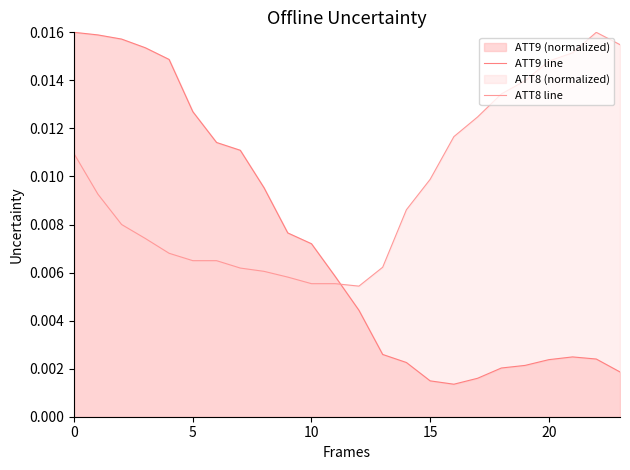

The value of ATT8 line at 11 is 0.0. True or false?

False